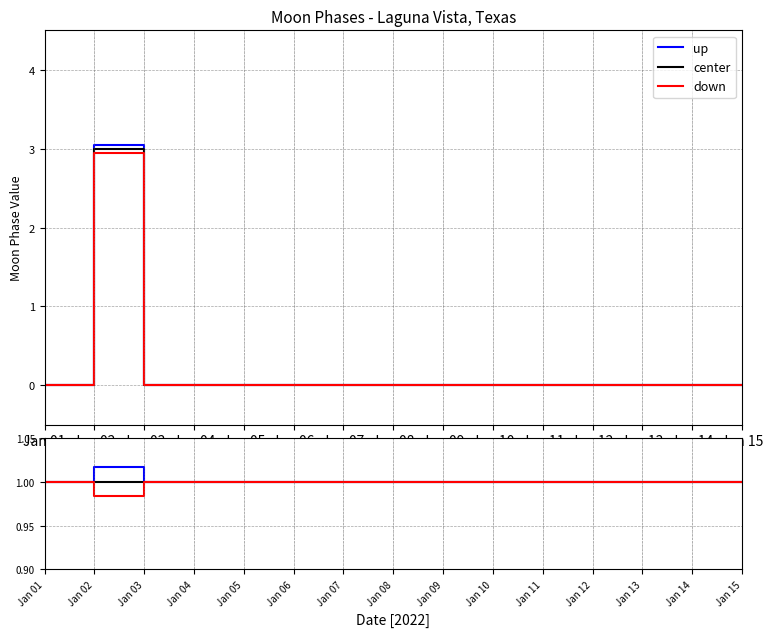

How many interior local valleys does the down series have?

1